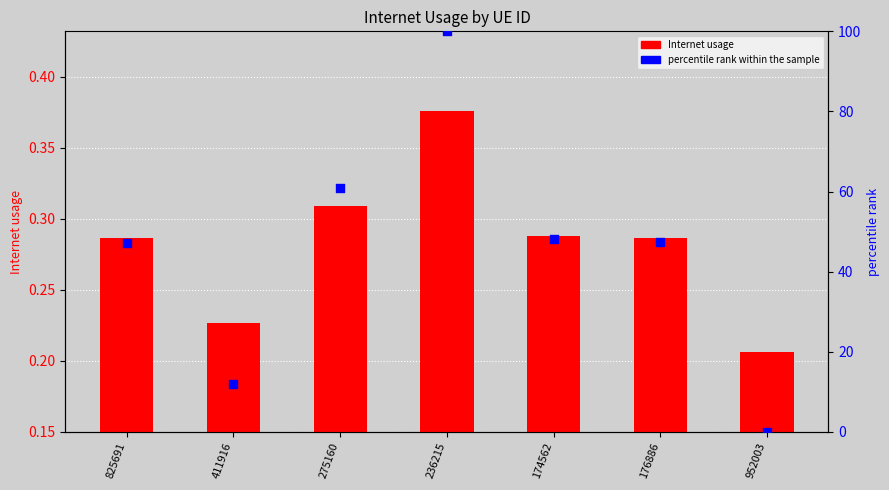

Which series reaches the minimum Y coordinate?

percentile rank within the sample